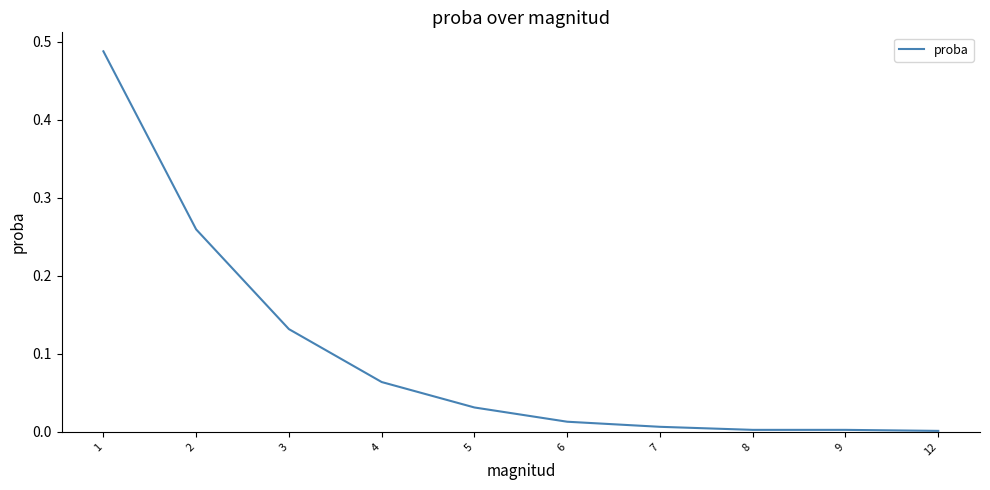

Does the chart have visible grid lines?

No